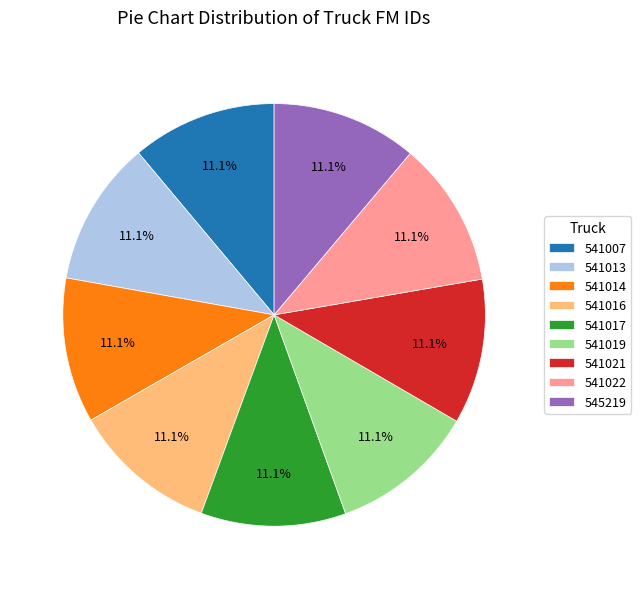

To the nearest percent, what percentage of the pie is 541014?

11%